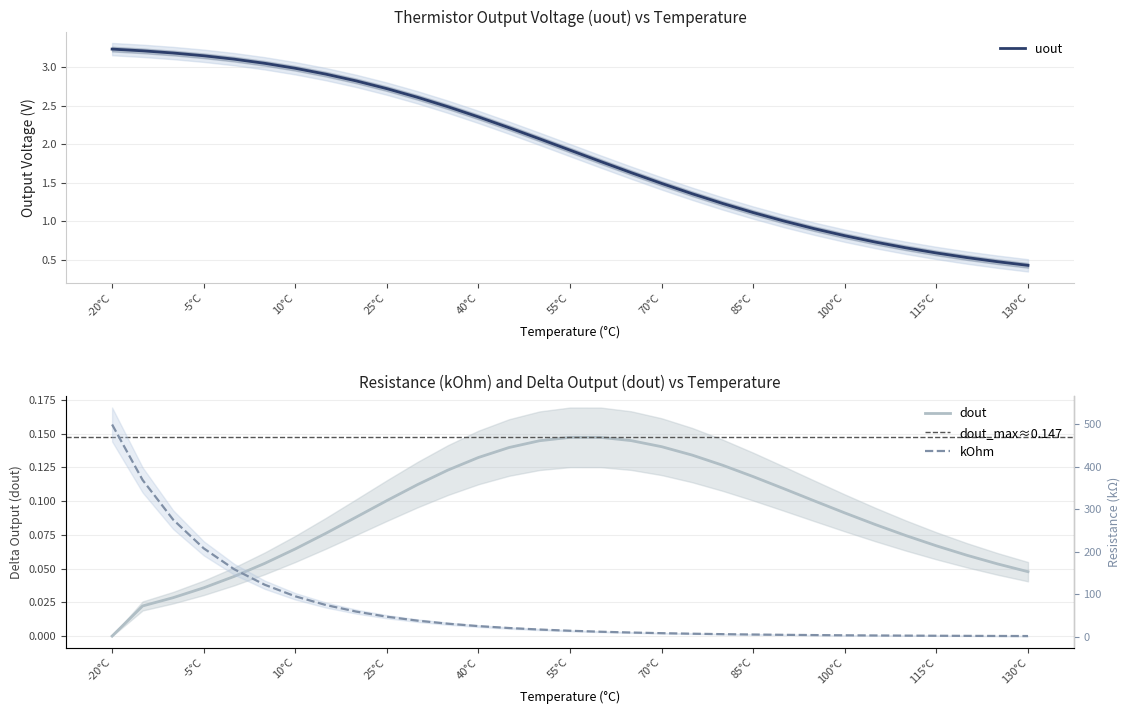

Rank the categories by dout value from lowest to highest.

-20, -15, -10, -5, 0, 130, 125, 5, 120, 10, 115, 110, 15, 105, 20, 100, 95, 25, 90, 30, 85, 35, 80, 40, 75, 45, 70, 50, 65, 60, 55